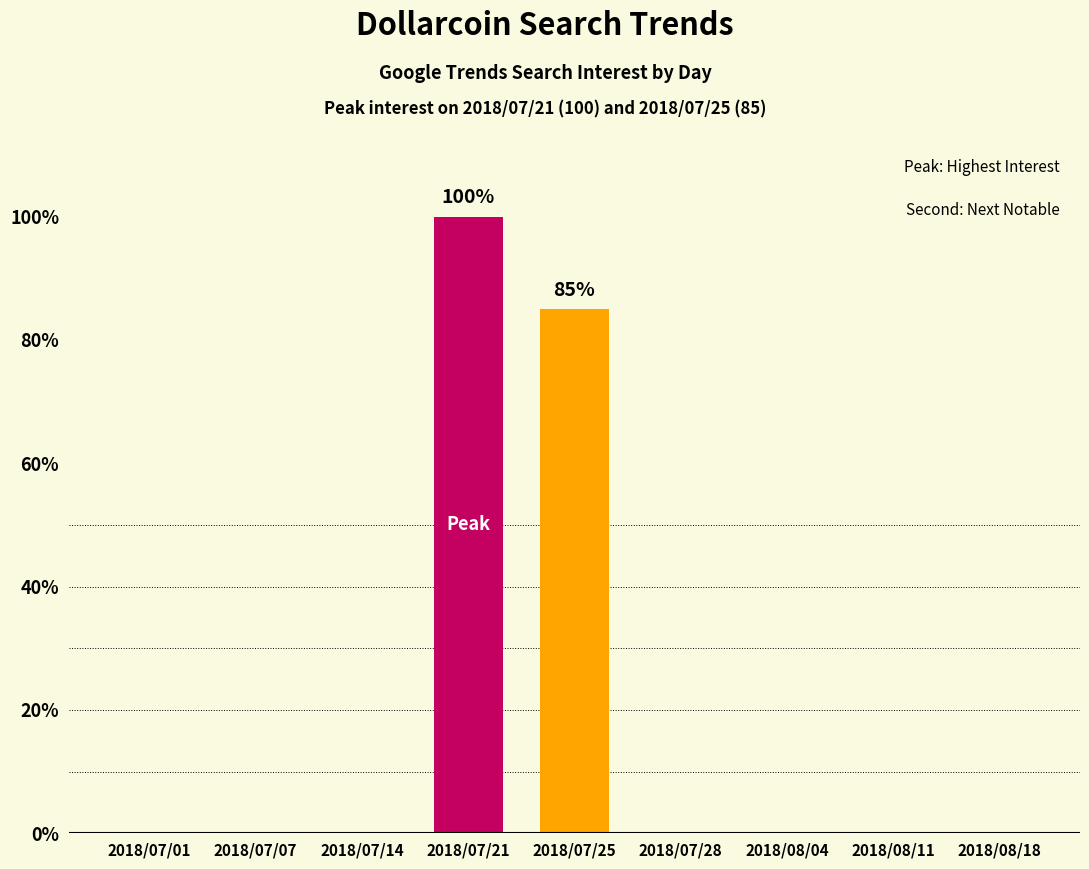

The value at 2018/07/01 is 45. True or false?

False